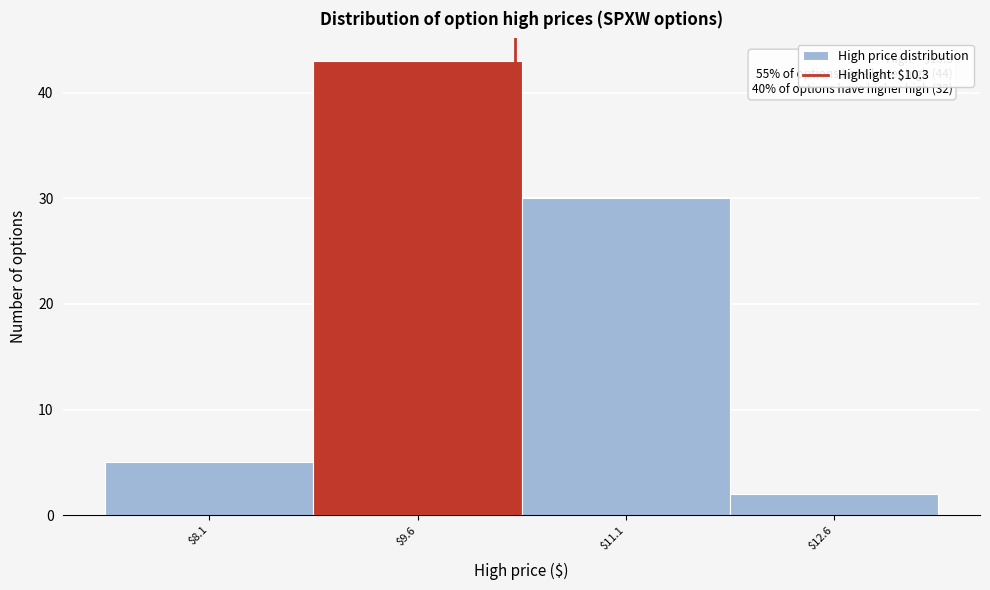

Which range on the x-axis has the tallest bar?

8.85 to 10.35